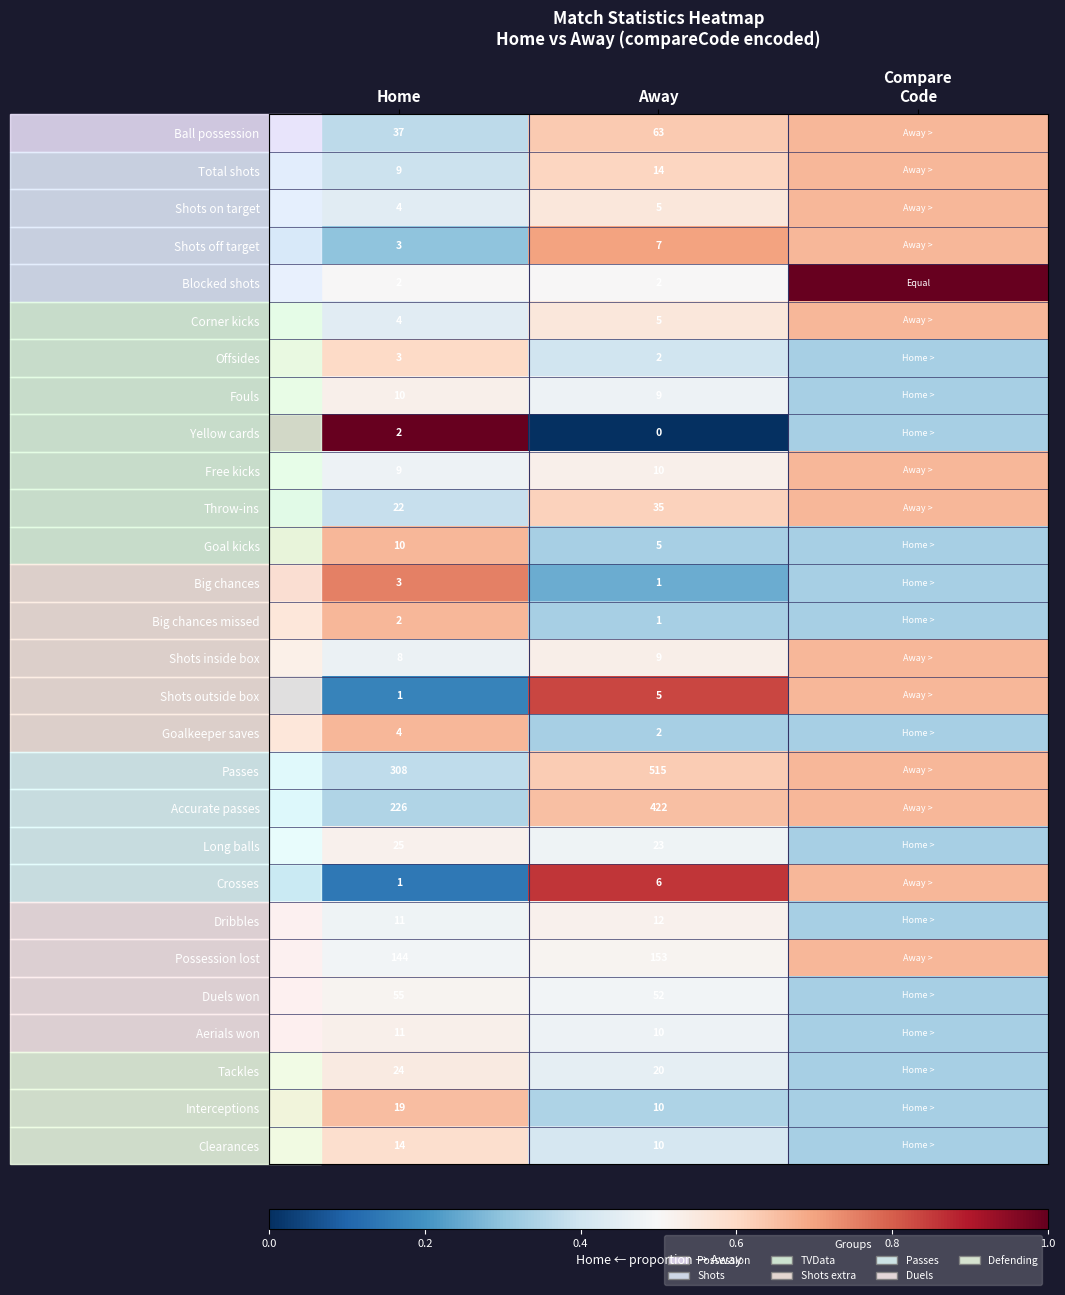

Between Home and Away, which series saw the biggest shift?

Passes